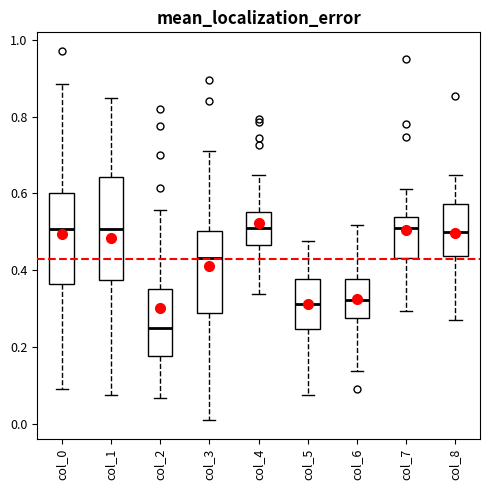

Reading left to right, transcribe this box plot: for each box, give where its median line is, the range the box spans, and where its two whiskers end, as read against the y-axis. The values are not printed on the chart, so give them approximately, as read against the axis.

col_0: median 0.50, box 0.36 to 0.60, whiskers 0.10 to 0.88
col_1: median 0.50, box 0.38 to 0.64, whiskers 0.08 to 0.84
col_2: median 0.24, box 0.18 to 0.36, whiskers 0.06 to 0.56
col_3: median 0.44, box 0.28 to 0.50, whiskers 0.00 to 0.70
col_4: median 0.50, box 0.46 to 0.56, whiskers 0.34 to 0.64
col_5: median 0.32, box 0.24 to 0.38, whiskers 0.08 to 0.48
col_6: median 0.32, box 0.28 to 0.38, whiskers 0.14 to 0.52
col_7: median 0.52, box 0.44 to 0.54, whiskers 0.30 to 0.62
col_8: median 0.50, box 0.44 to 0.58, whiskers 0.26 to 0.64